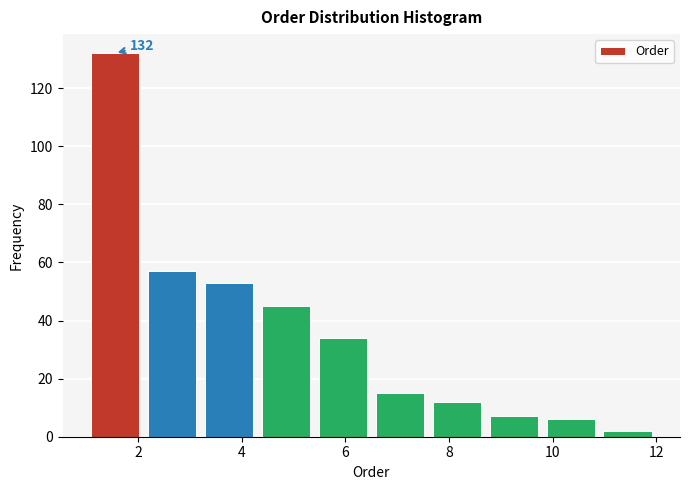

Over which range of the x-axis is the bar tallest?

1.0 to 2.1